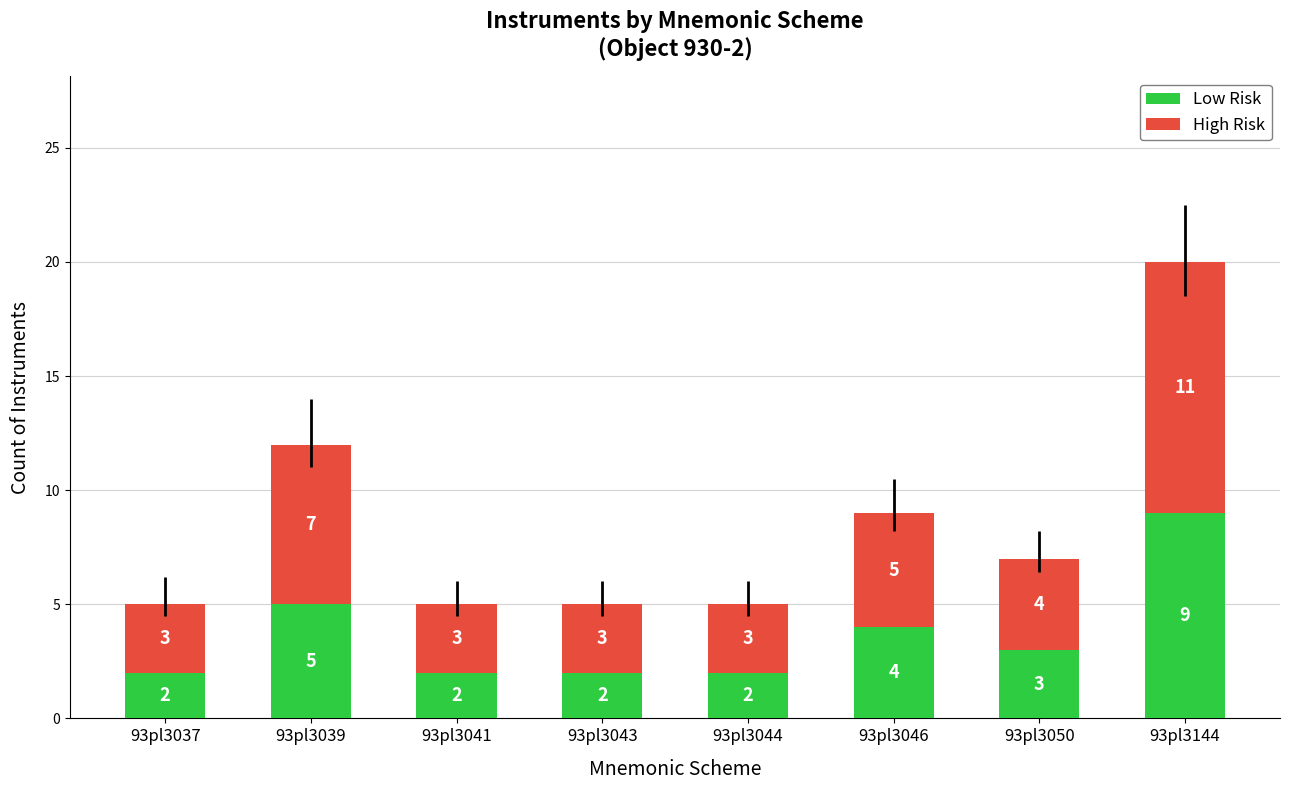

How many values in the Low Risk series are below 3?

4